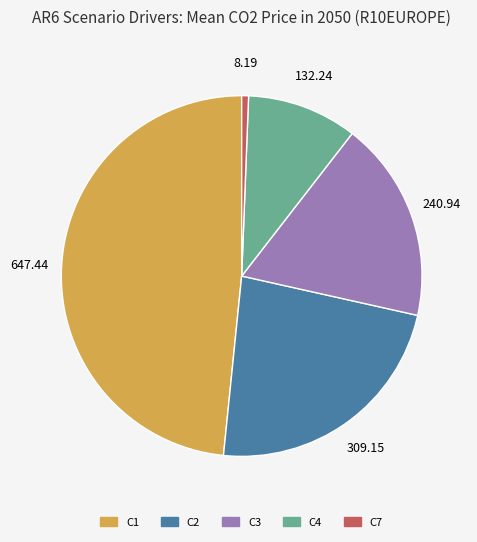

Does C1 represent more than half of the total?

No